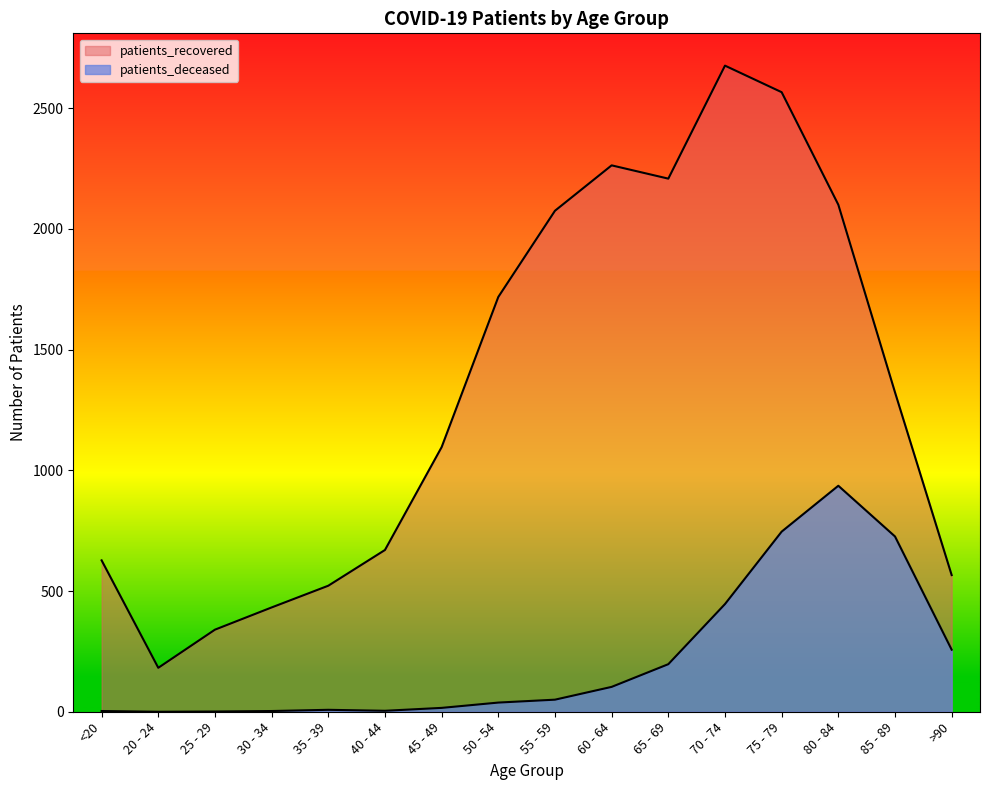

What is the sum of the patients_deceased values at 20 - 24 and 40 - 44?

4